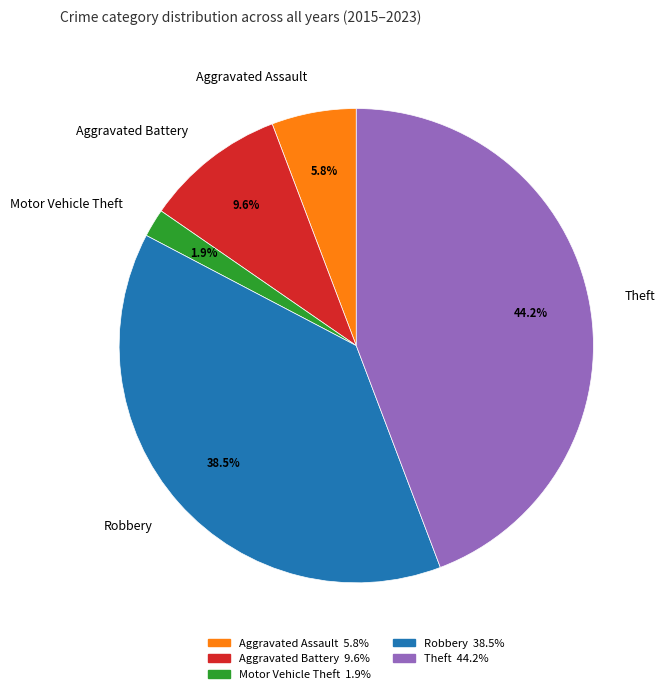

What is the ratio of the value at Motor Vehicle Theft to the value at Aggravated Assault?

0.3